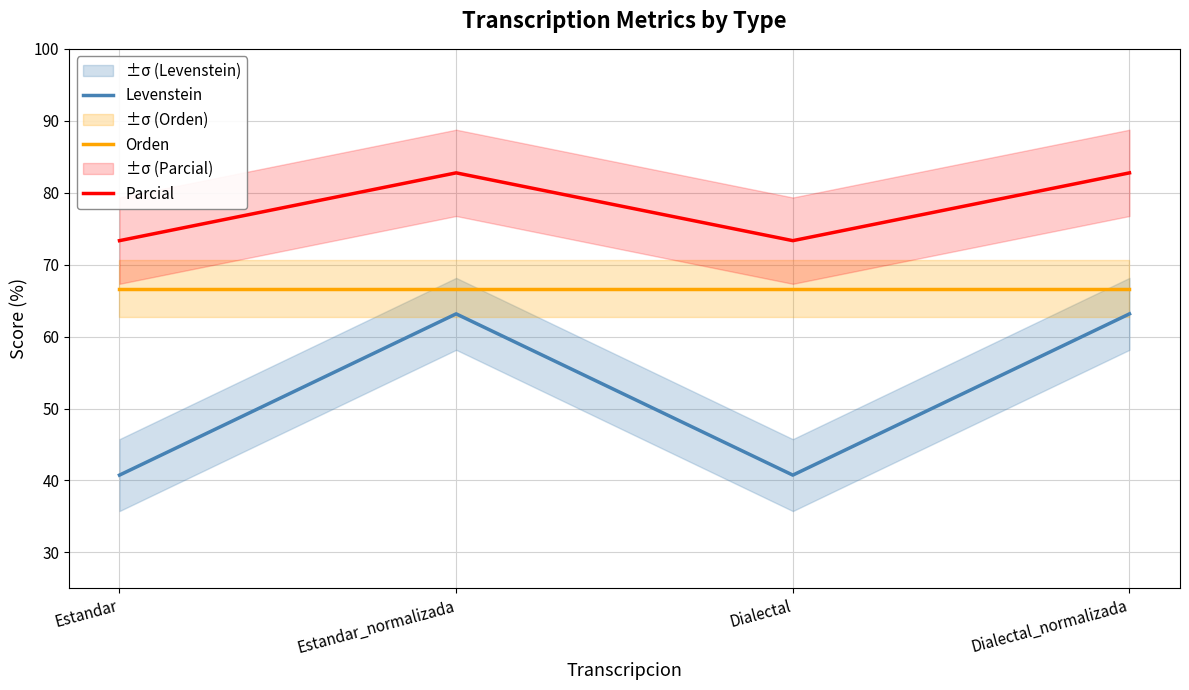

Where is Levenstein nearest to the value 51?

Estandar